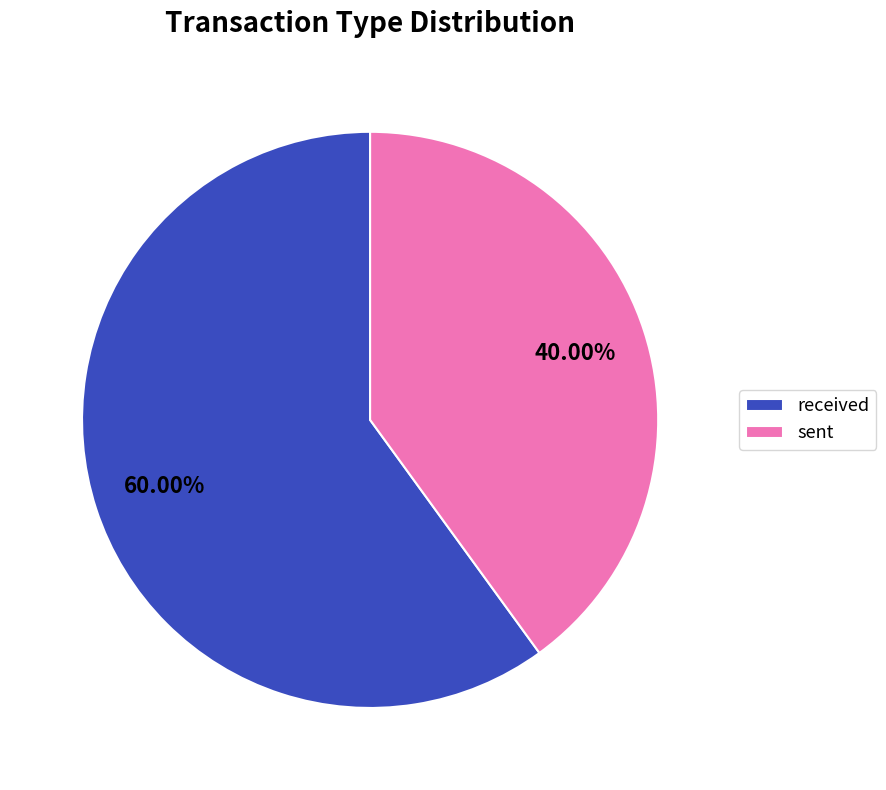

Rank the categories by value from highest to lowest.

received, sent